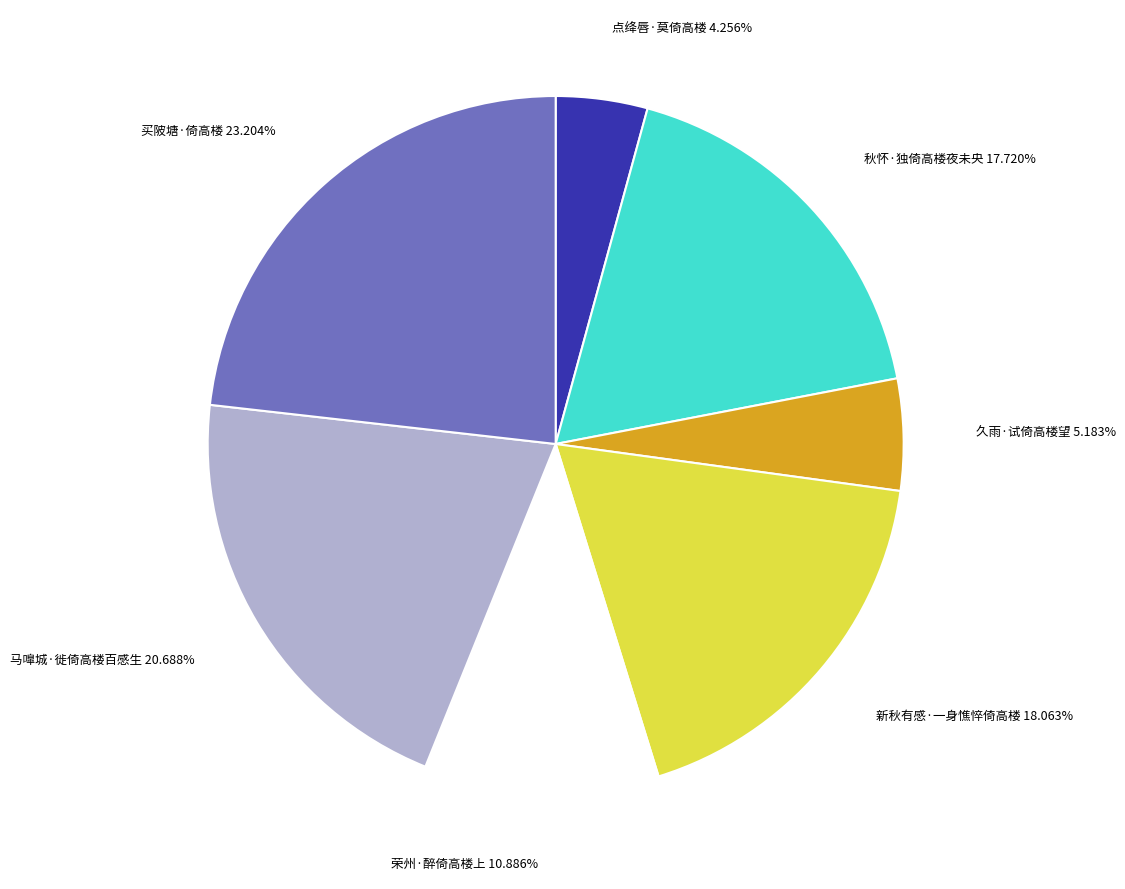

What is the largest slice in the pie chart?

买陂塘·倚高楼